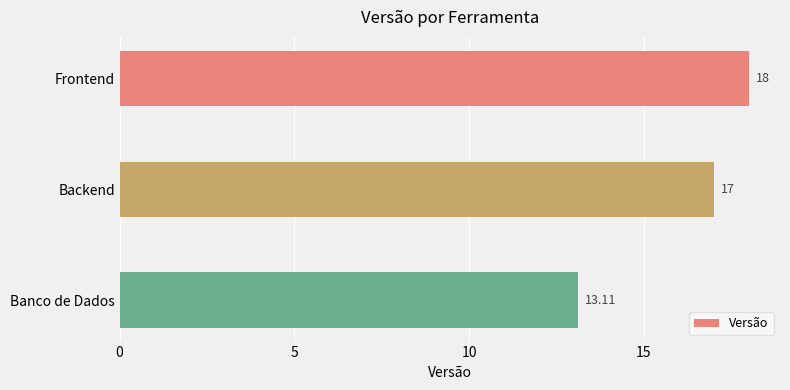

How many values are below 17?

1